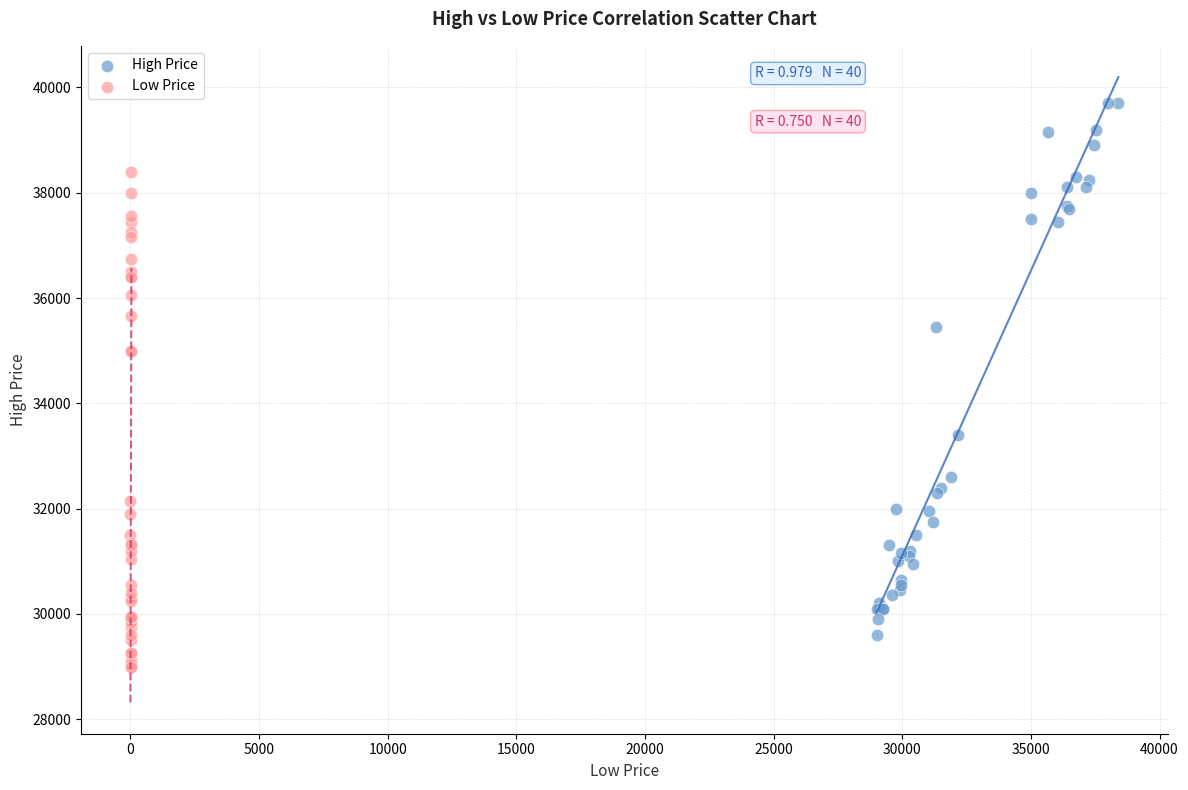

Which series has the widest spread of Y values?

High Price